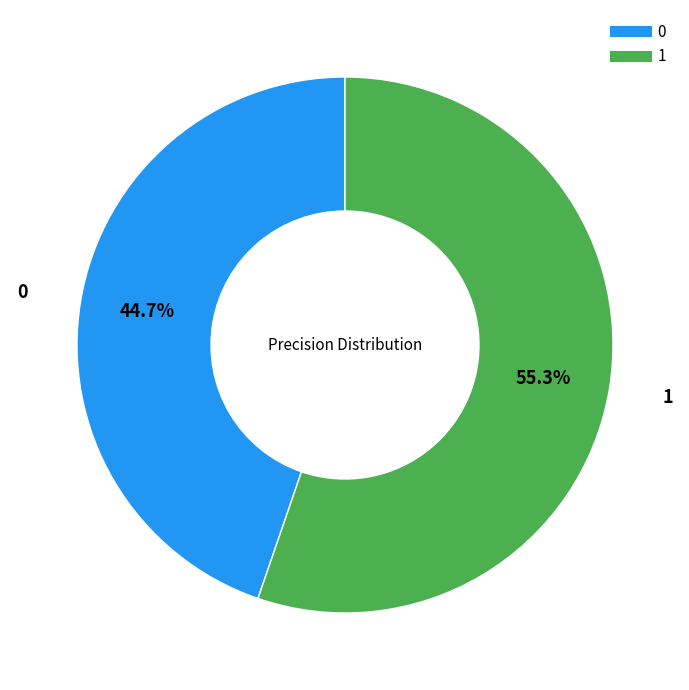

Is 0 the majority of the pie?

No